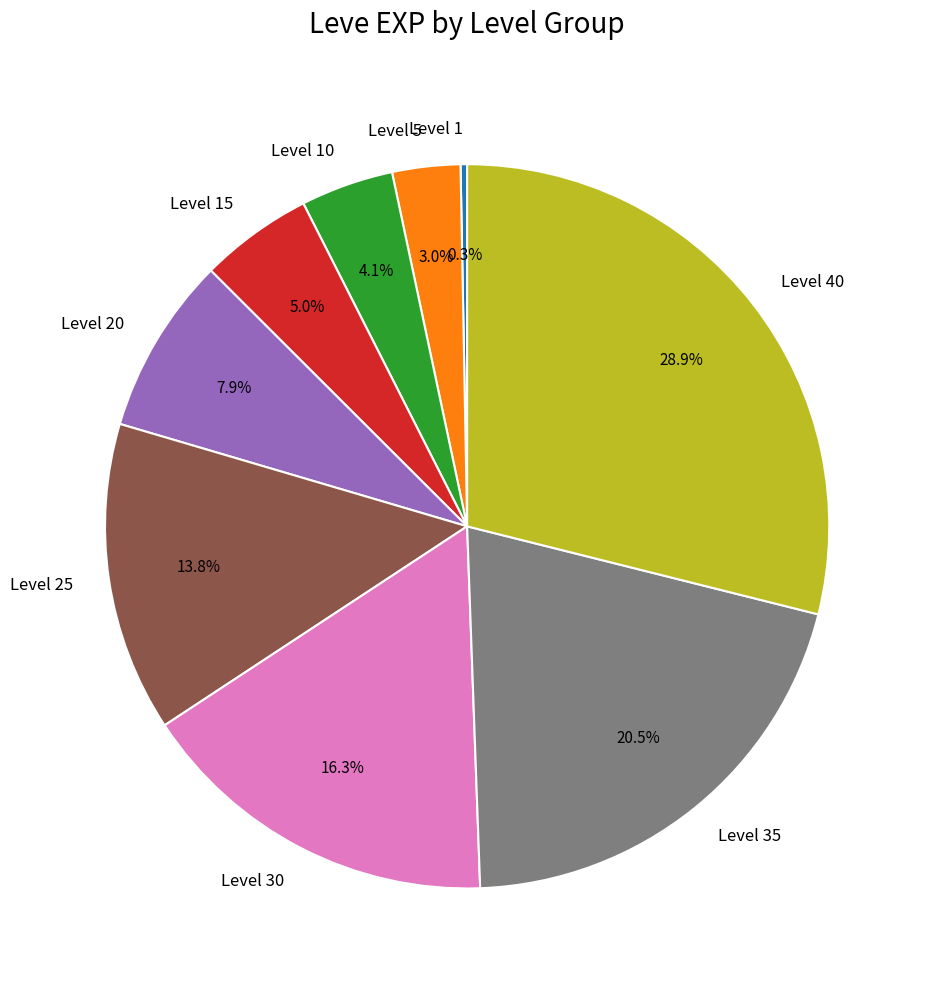

Approximately how many times larger is the value at Level 30 compared to Level 20?

2.1